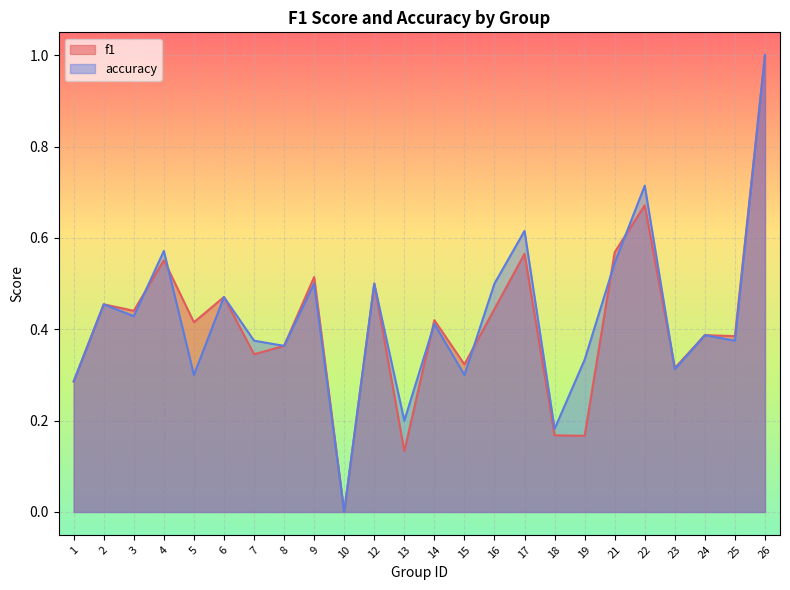

Reading right to left, list all the values displayed in this chart.

f1: 26=1.0	25=0.4	24=0.4	23=0.3	22=0.7	21=0.6	19=0.2	18=0.2	17=0.6	16=0.4	15=0.3	14=0.4	13=0.1	12=0.5	10=0.0	9=0.5	8=0.4	7=0.3	6=0.5	5=0.4	4=0.6	3=0.4	2=0.5	1=0.3
accuracy: 26=1.0	25=0.4	24=0.4	23=0.3	22=0.7	21=0.5	19=0.3	18=0.2	17=0.6	16=0.5	15=0.3	14=0.4	13=0.2	12=0.5	10=0.0	9=0.5	8=0.4	7=0.4	6=0.5	5=0.3	4=0.6	3=0.4	2=0.5	1=0.3